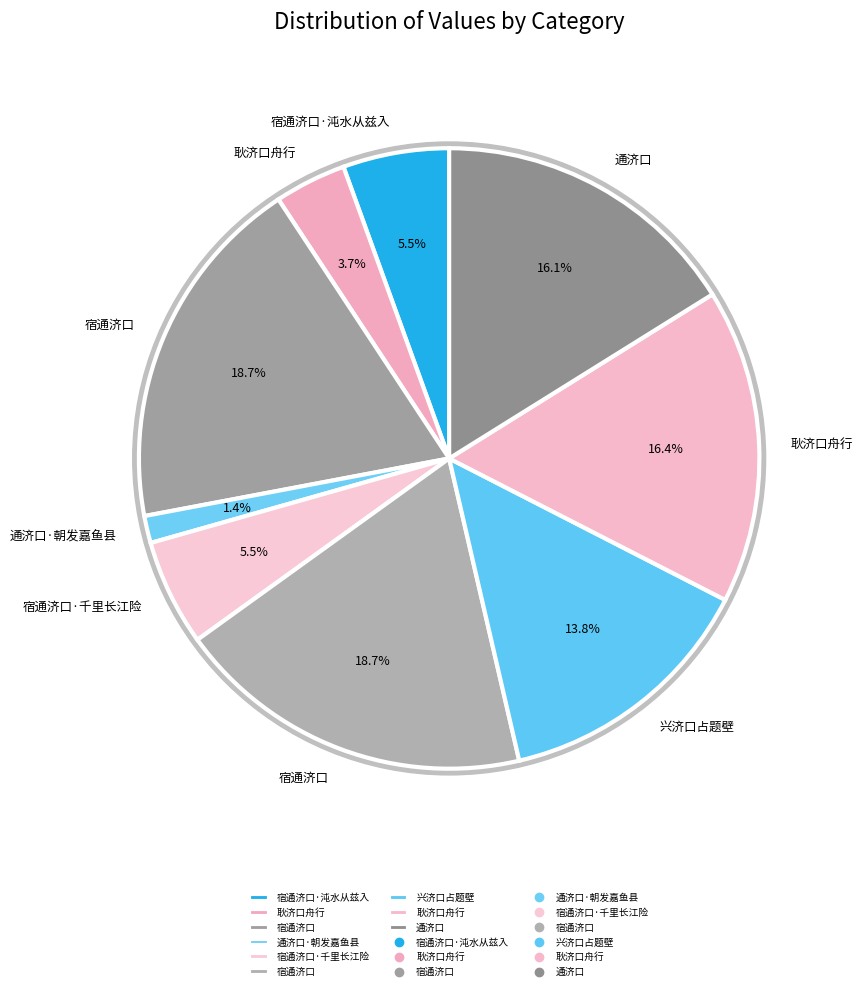

What portion of the pie excludes 通济口?

83.9%